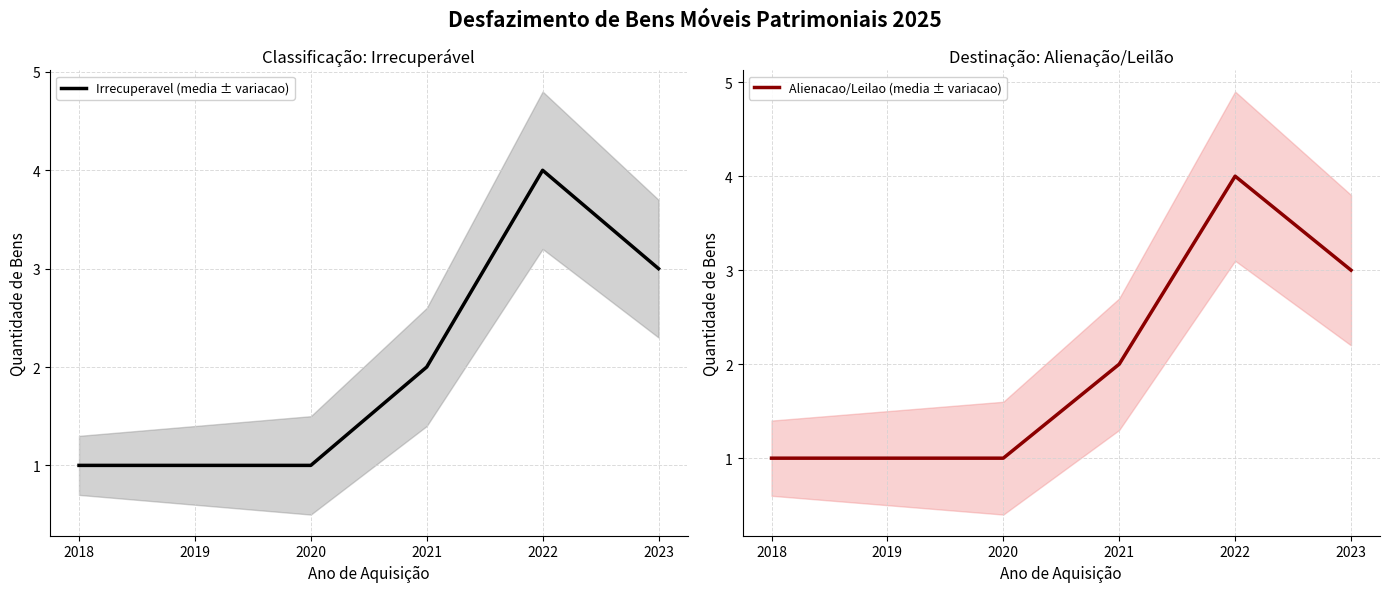

How many data points in Alienacao/Leilao (media ± variacao) are above 2?

2